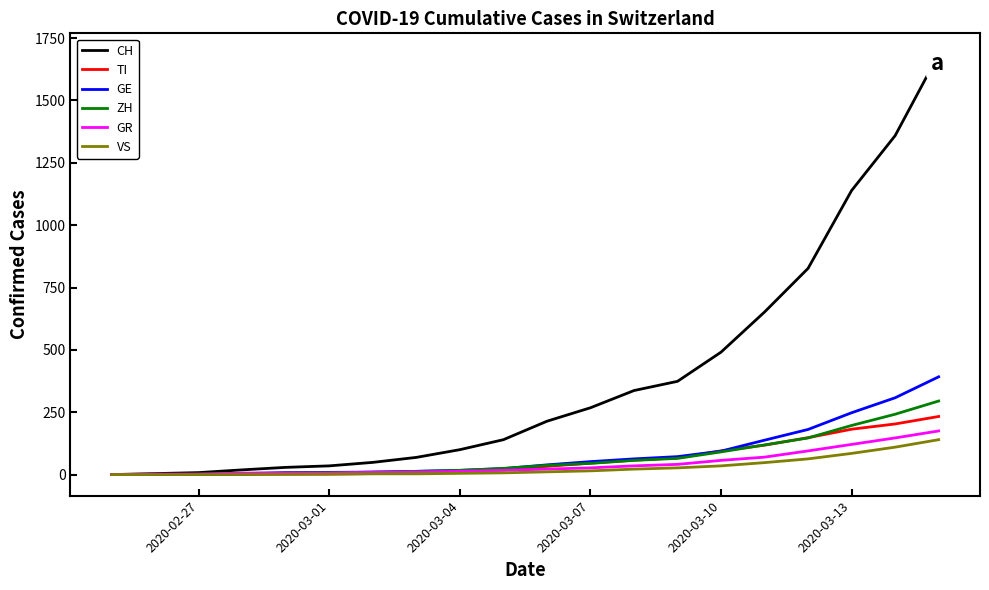

Which series has the widest spread of values?

CH